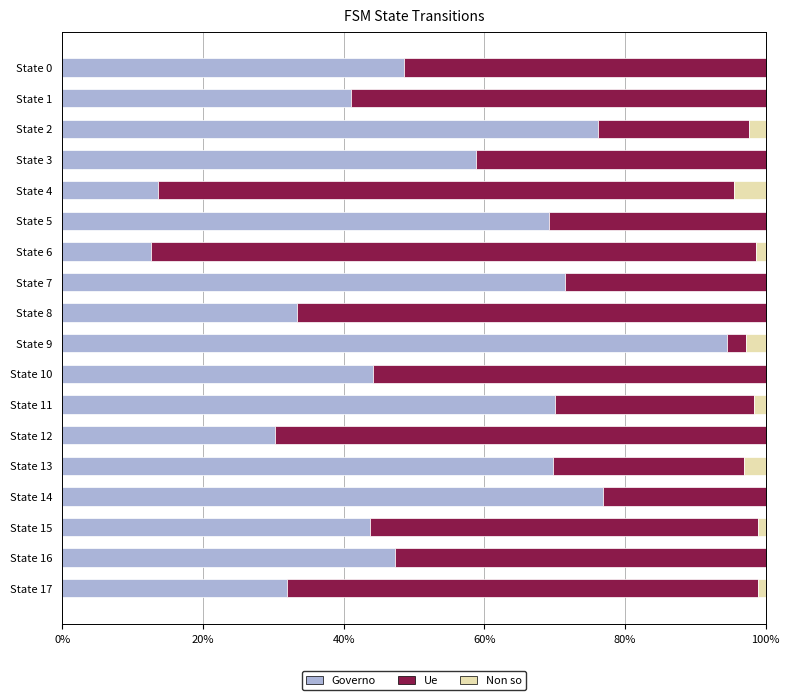

What is the total value across all series at State 14?

100.0